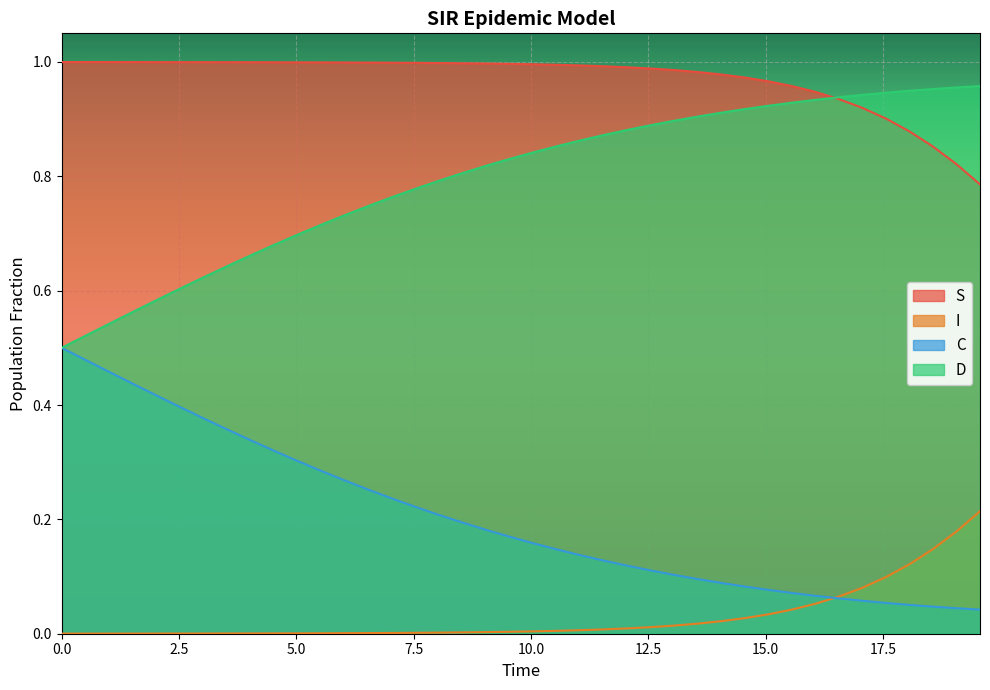

How many intersections are there between D and S?

1